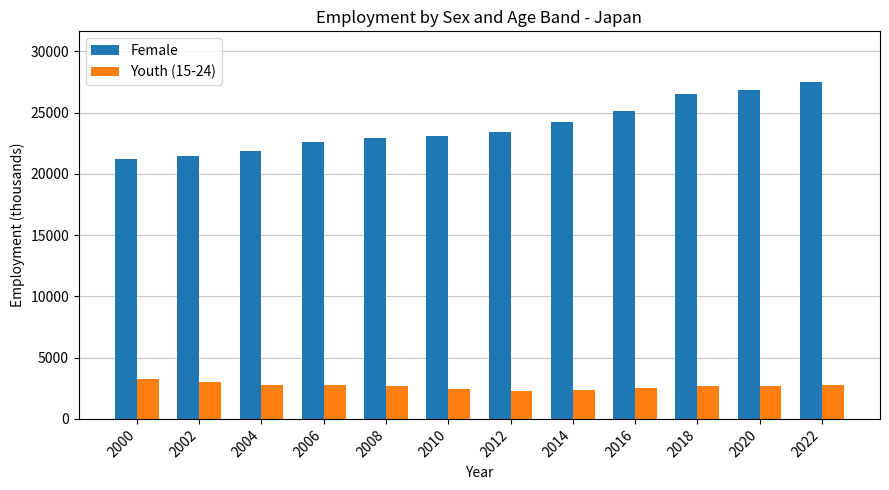

Is it true that Female equals 27503.3 at 2022?

True